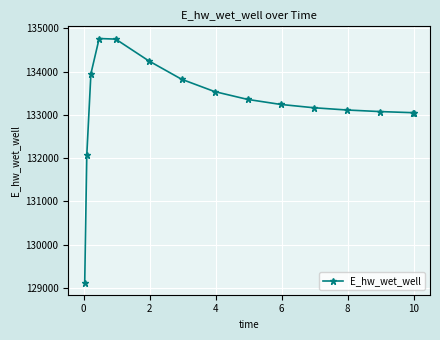

What is the difference between the maximum and minimum values?

5643.1